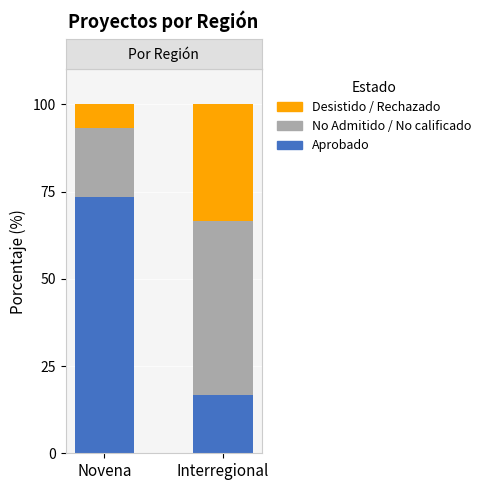

What is the total value across all series at Novena?

100.0